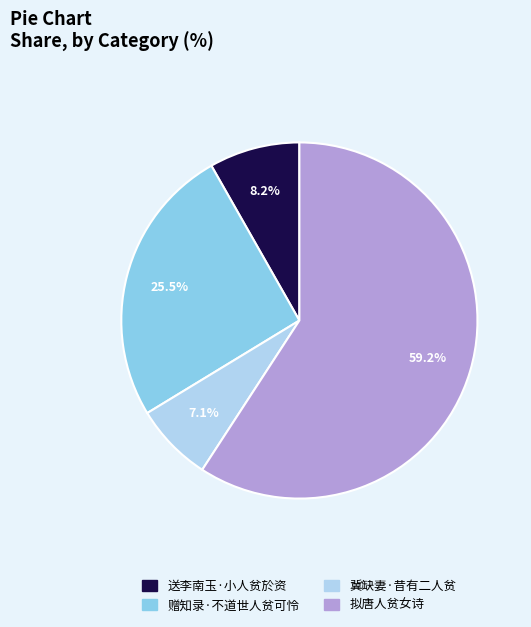

What is the largest slice in the pie chart?

拟唐人贫女诗